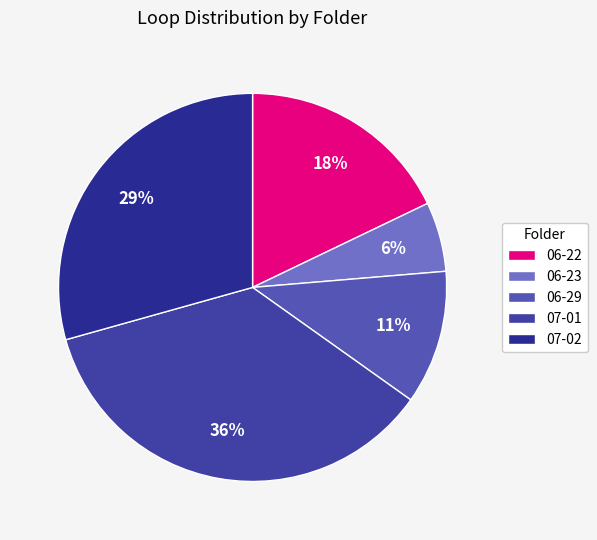

To the nearest percent, what portion does 06-22 represent?

18%